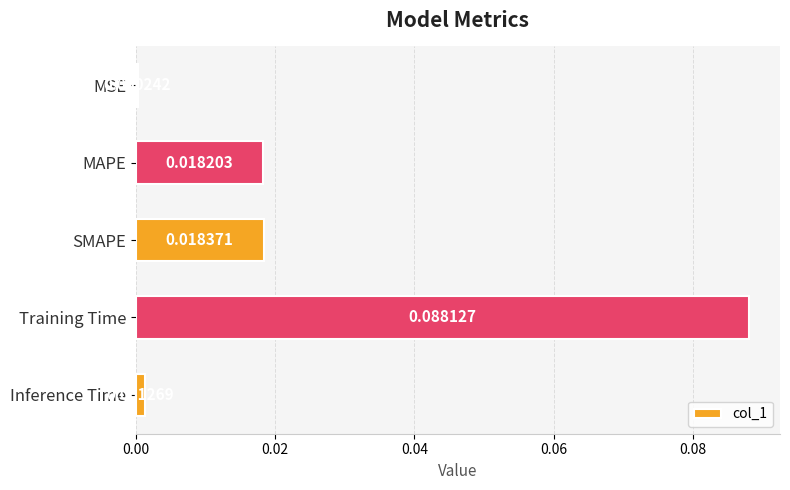

At which category does the chart reach its peak across all series?

Training Time